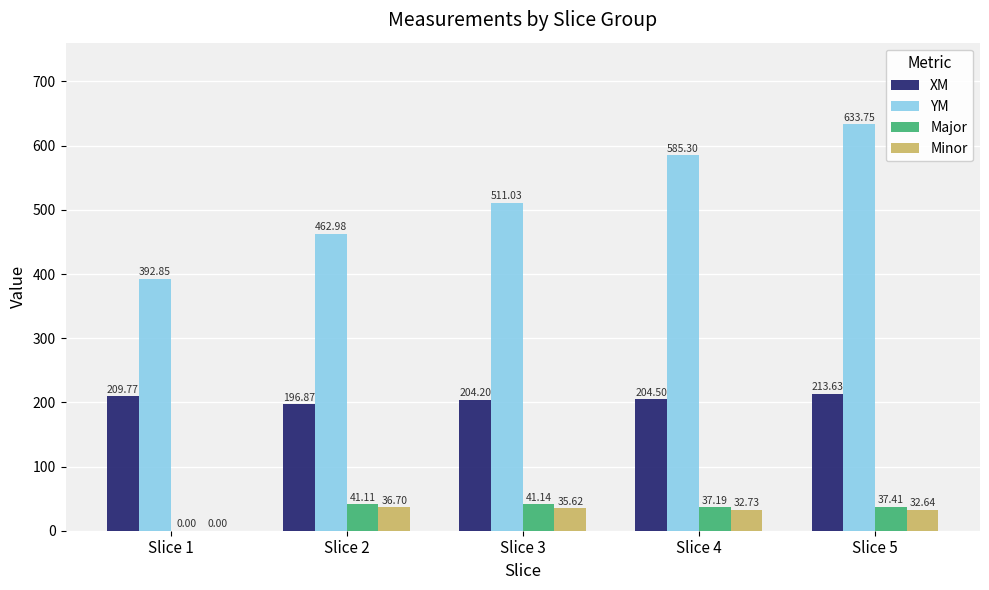

At which category is the sum across all series the highest?

Slice 5